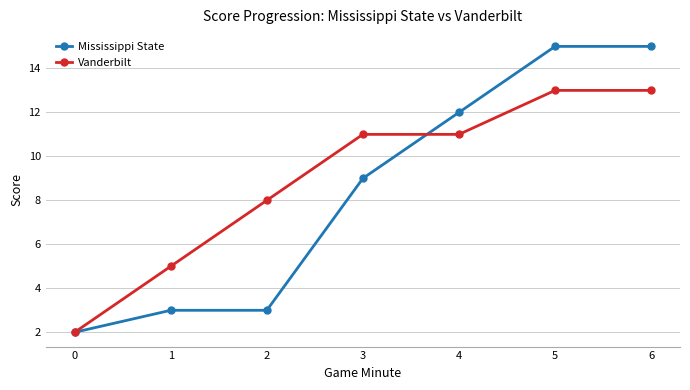

True or false: Vanderbilt and Mississippi State cross at least once.

True